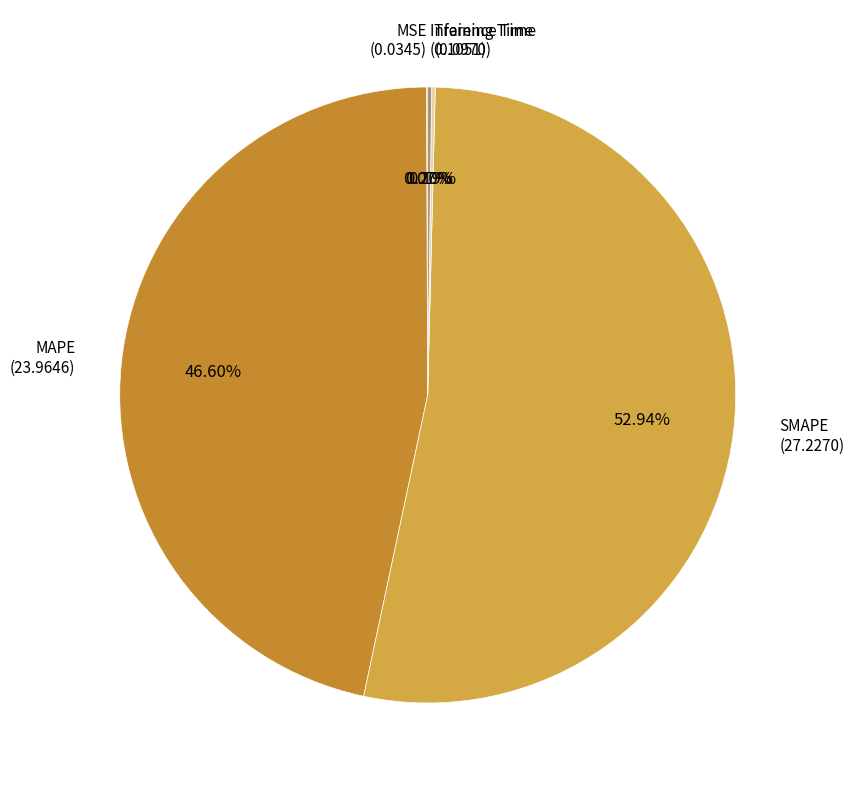

Which slice is the largest?

SMAPE